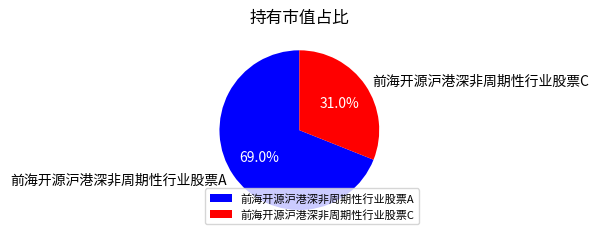

What portion of the pie excludes 前海开源沪港深非周期性行业股票C?

69.0%